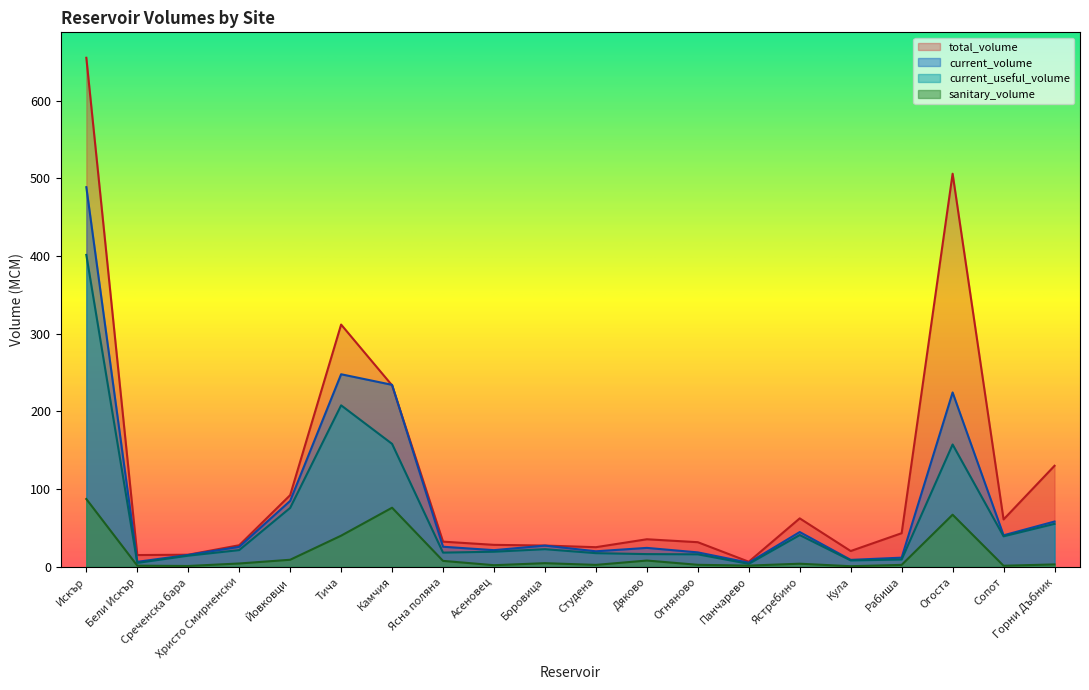

Reading left to right, list all the values displayed in this chart.

total_volume: Искър=655.3	Бели Искър=15.1	Среченска бара=15.5	Христо Смирненски=27.7	Йовковци=92.2	Тича=311.8	Камчия=233.6	Ясна поляна=32.3	Асеновец=28.2	Боровица=27.3	Студена=25.2	Дяково=35.4	Огняново=31.6	Панчарево=6.5	Ястребино=62.3	Кула=20.2	Рабиша=43.2	Огоста=506.0	Сопот=60.9	Горни Дъбник=130.0
current_volume: Искър=488.7	Бели Искър=6.4	Среченска бара=15.3	Христо Смирненски=25.6	Йовковци=84.8	Тича=247.8	Камчия=234.2	Ясна поляна=25.8	Асеновец=21.4	Боровица=27.2	Студена=19.9	Дяково=24.3	Огняново=18.5	Панчарево=5.2	Ястребино=44.7	Кула=8.9	Рабиша=11.7	Огоста=224.4	Сопот=40.5	Горни Дъбник=58.2
current_useful_volume: Искър=401.5	Бели Искър=5.0	Среченска бара=14.3	Христо Смирненски=21.4	Йовковци=75.8	Тича=207.8	Камчия=158.2	Ясна поляна=18.2	Асеновец=19.4	Боровица=22.6	Студена=17.5	Дяково=16.3	Огняново=16.0	Панчарево=3.7	Ястребино=40.8	Кула=8.2	Рабиша=9.3	Огоста=157.4	Сопот=39.2	Горни Дъбник=55.2
sanitary_volume: Искър=87.2	Бели Искър=1.4	Среченска бара=1.0	Христо Смирненски=4.2	Йовковци=9.0	Тича=40.0	Камчия=76.0	Ясна поляна=7.5	Асеновец=2.0	Боровица=4.6	Студена=2.4	Дяково=8.0	Огняново=2.5	Панчарево=1.5	Ястребино=3.9	Кула=0.7	Рабиша=2.4	Огоста=67.0	Сопот=1.3	Горни Дъбник=3.0